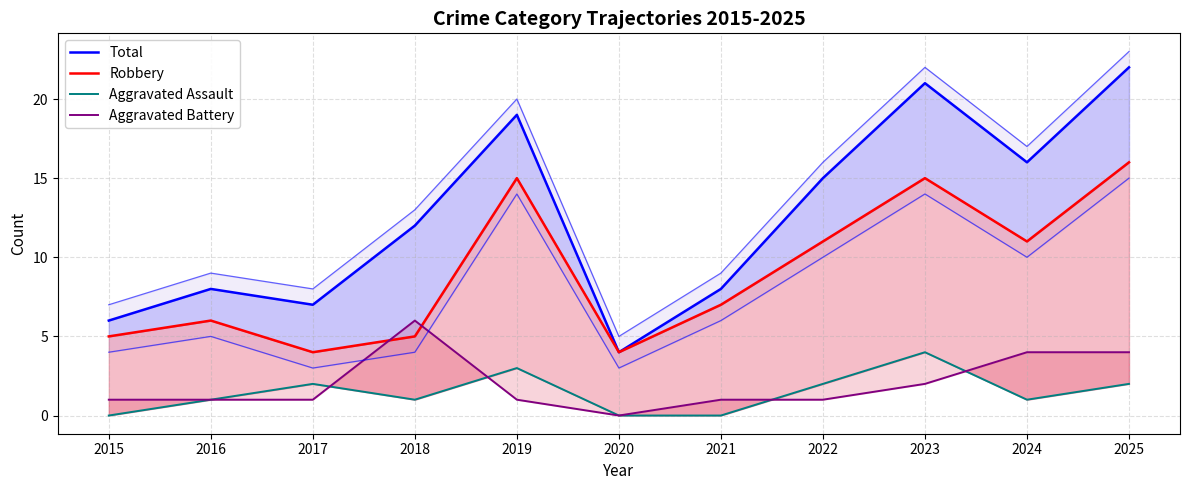

Which category has the lowest value in the Robbery series?

2017